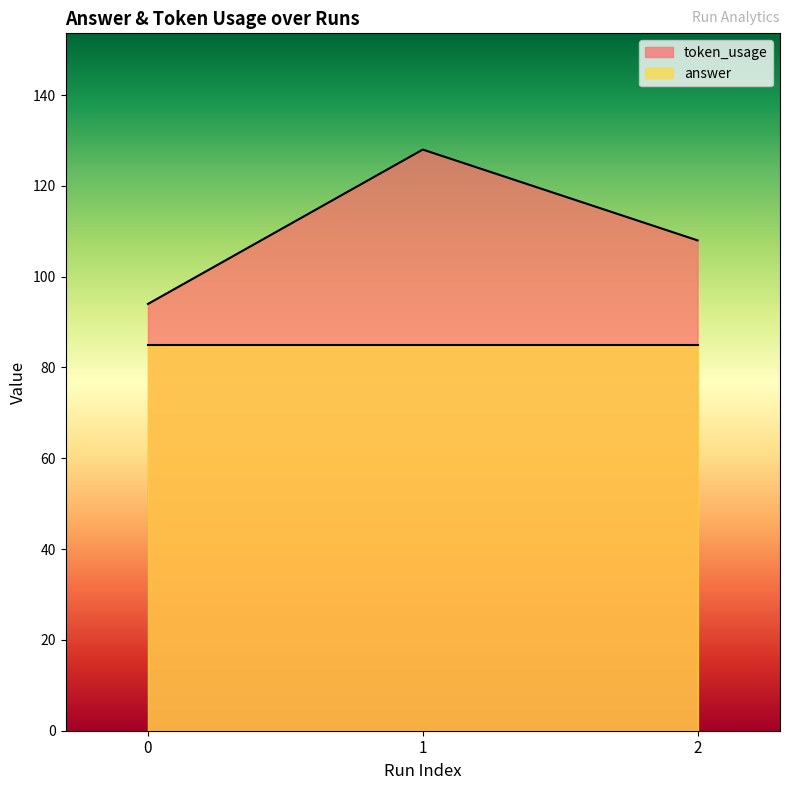

What is the greatest value displayed?

128